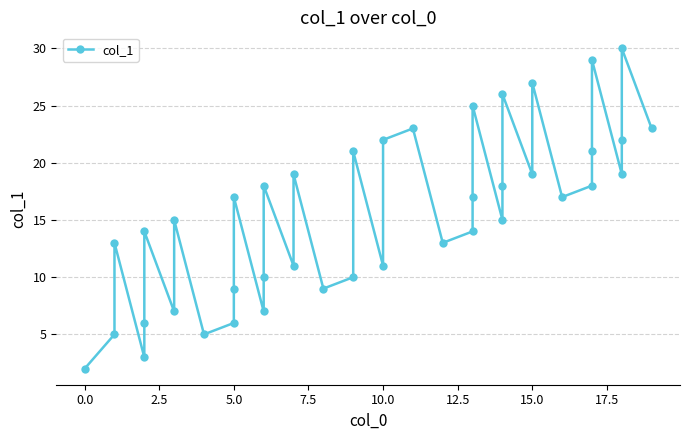

What is the difference between the second highest and minimum values?

27